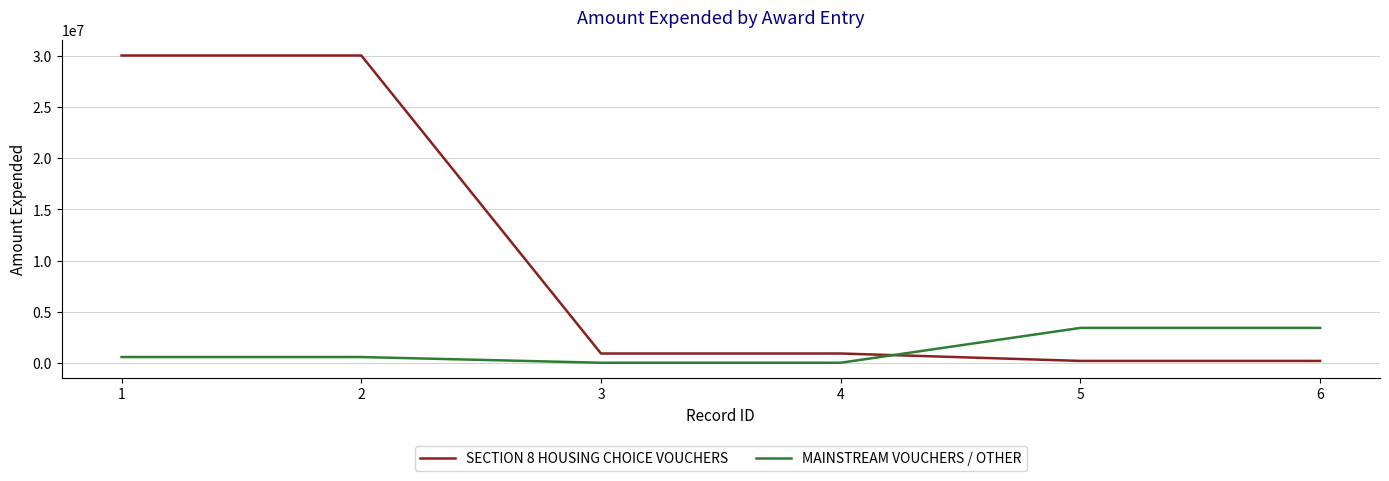

Where do SECTION 8 HOUSING CHOICE VOUCHERS and MAINSTREAM VOUCHERS / OTHER first cross each other?

4 and 5